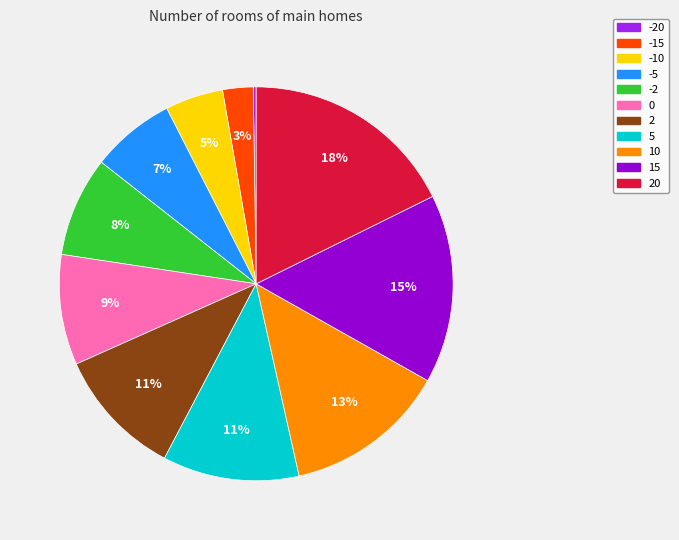

To the nearest percent, what is the average slice percentage?

9%